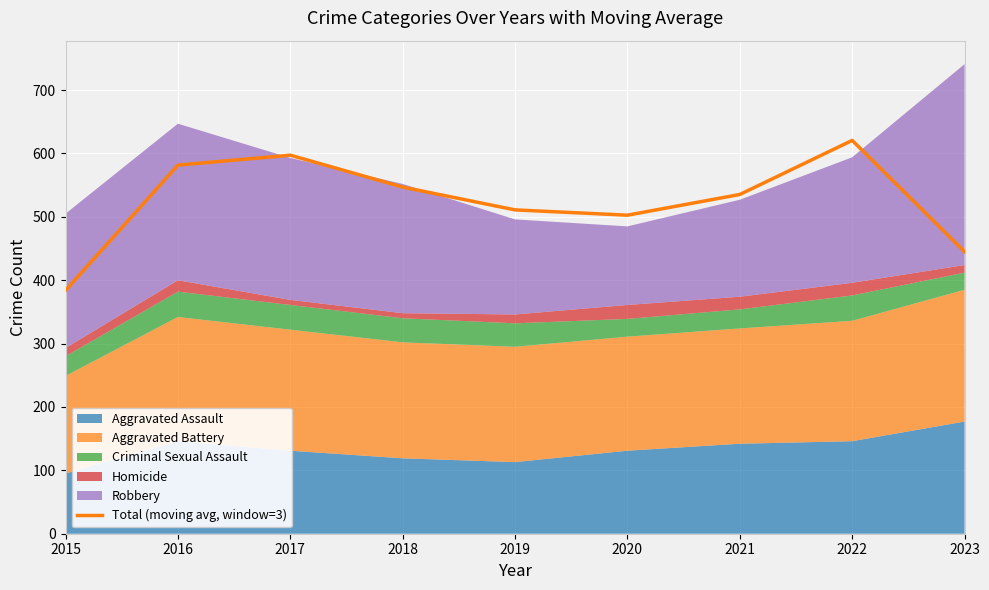

What is the lowest value of the Total (moving avg, window=3) series?

384.0